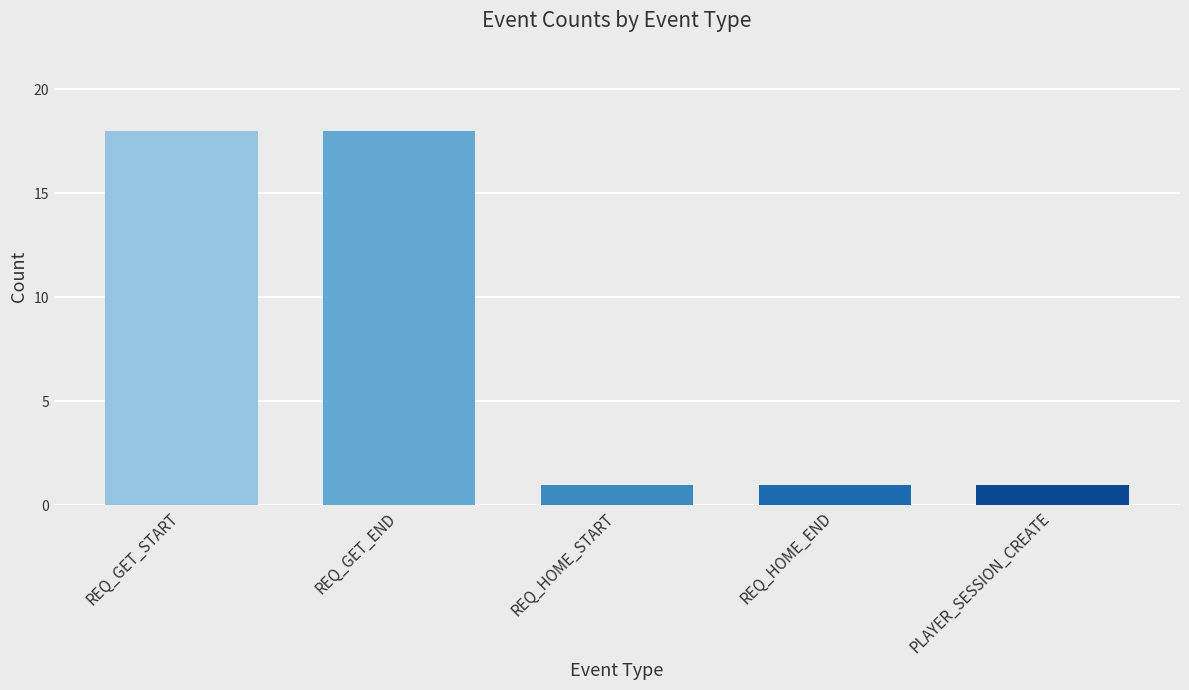

What is the average value?

8